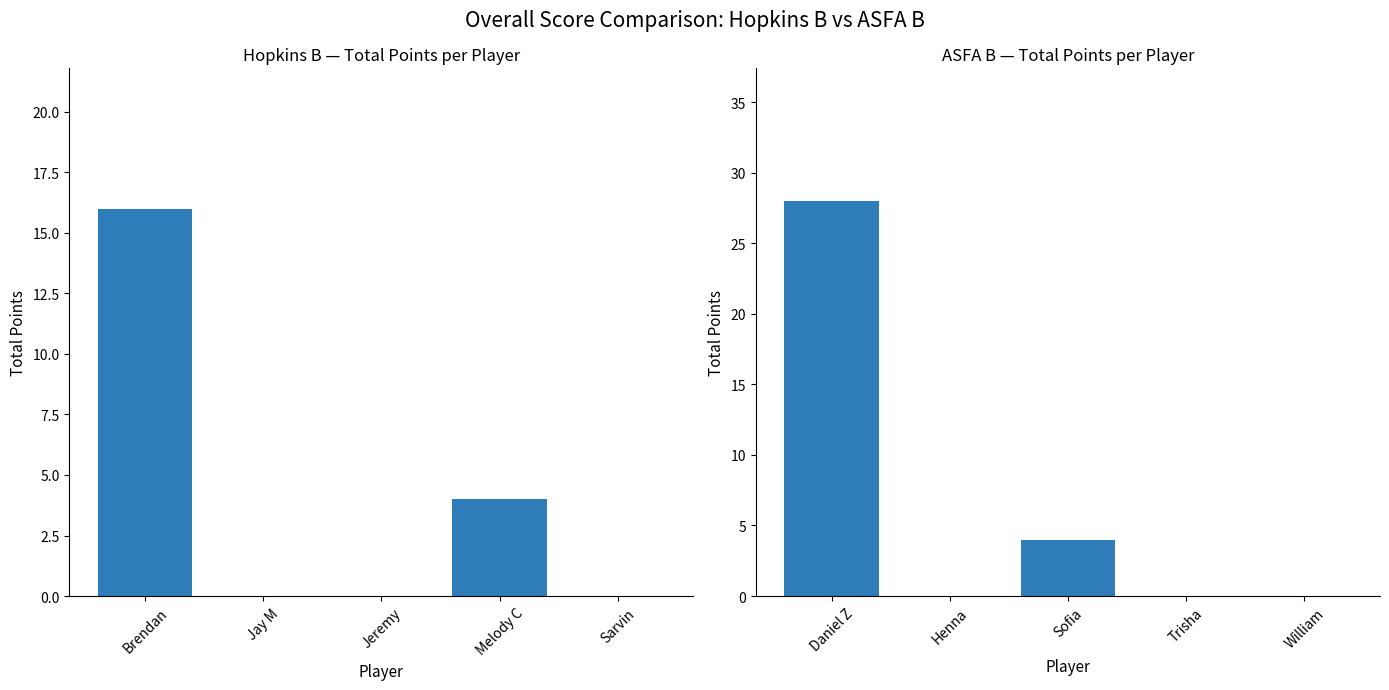

List the series in order of their overall mean, lowest first.

Hopkins B Players, ASFA B Players